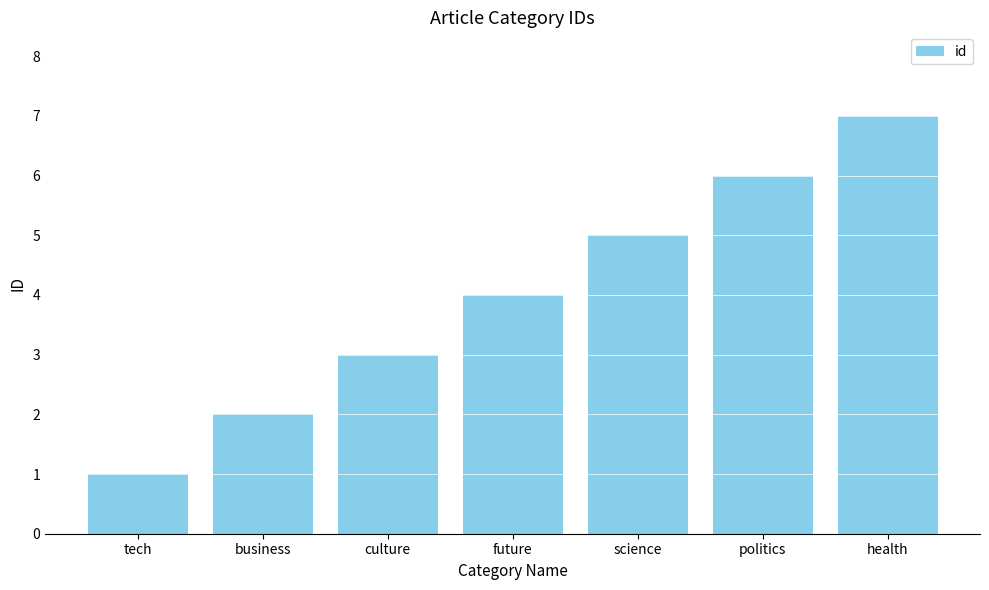

Reading left to right, list all the values displayed in this chart.

1	2	3	4	5	6	7